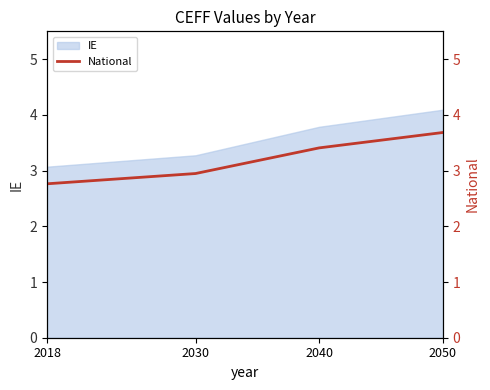

Which category has the highest value across all series?

2050